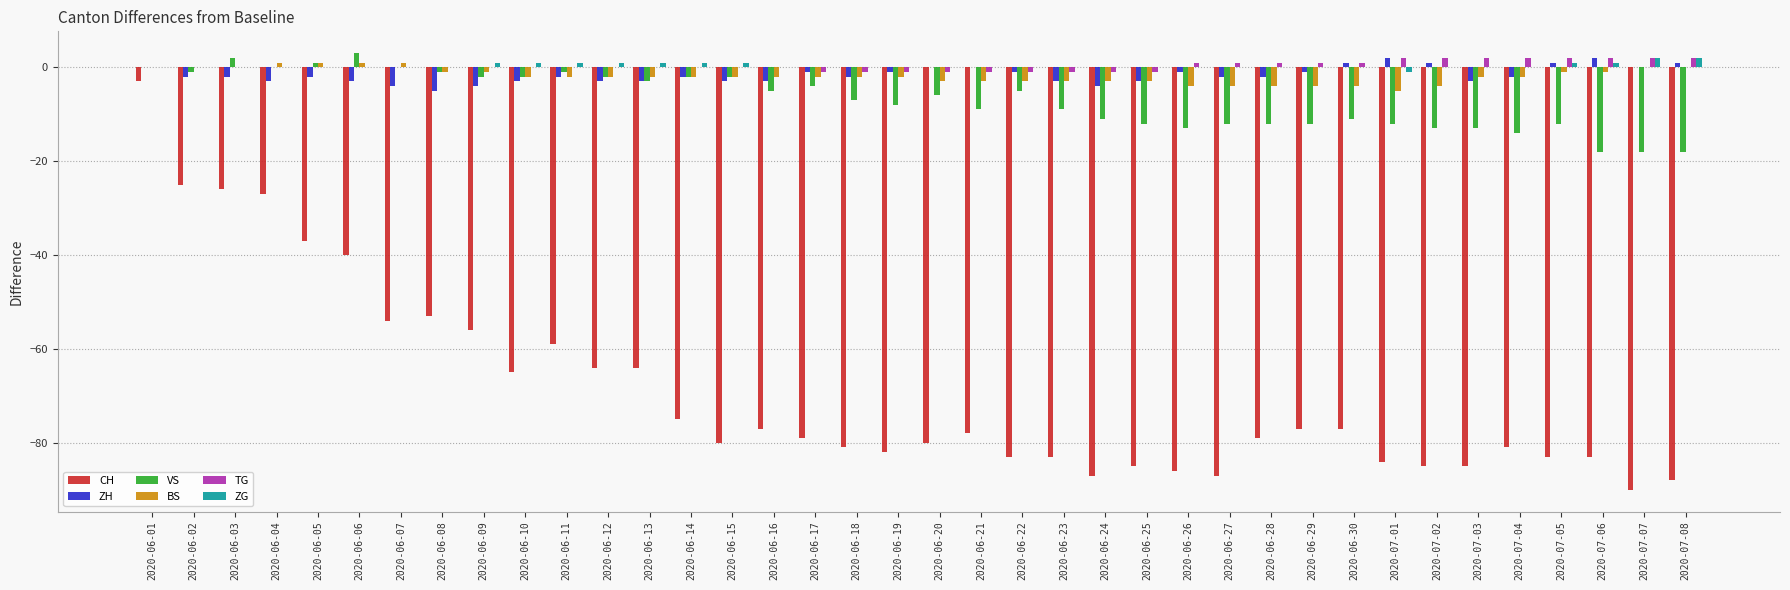

What is the maximum value shown in the chart?

3